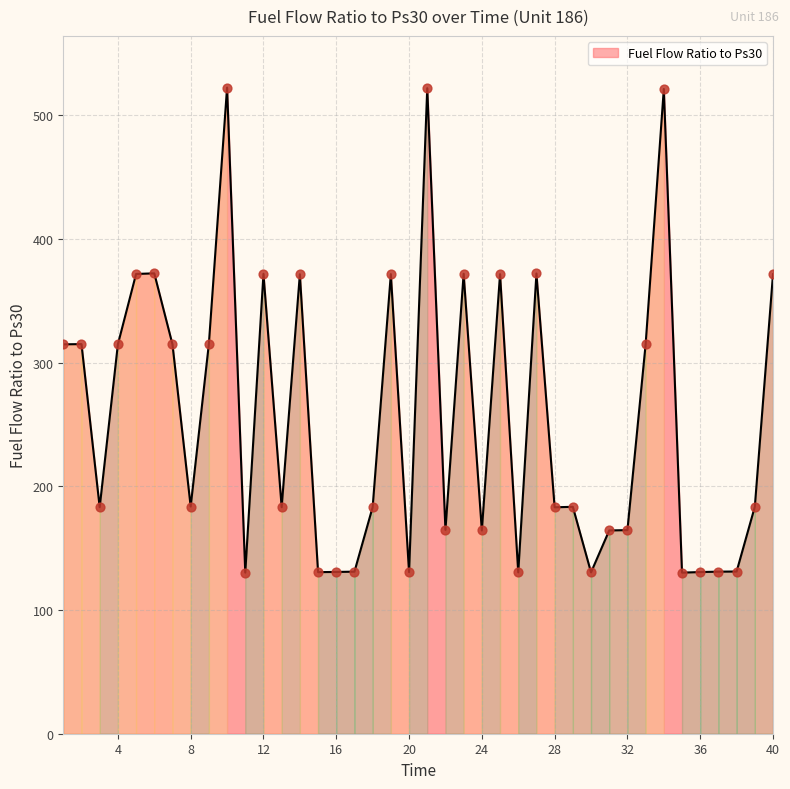

What is the minimum value shown in the chart?

130.3